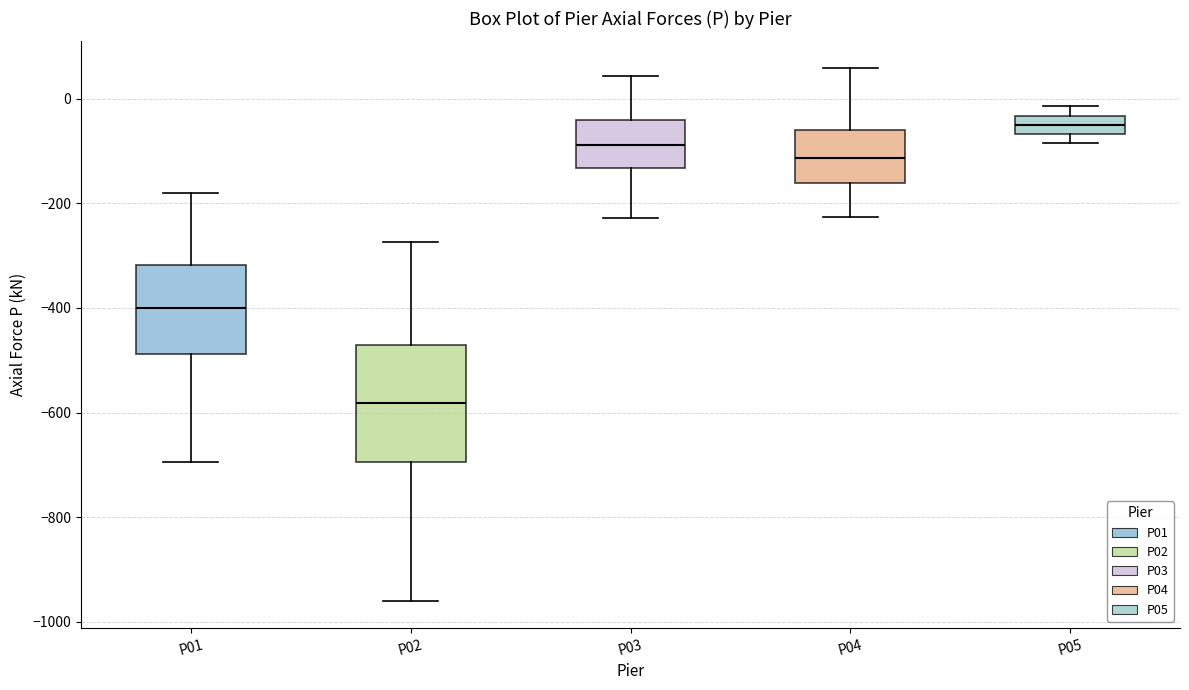

Where is the lower edge of the box for P01 on the y-axis? The values are not printed on the chart, so give them approximately, as read against the axis.

-480